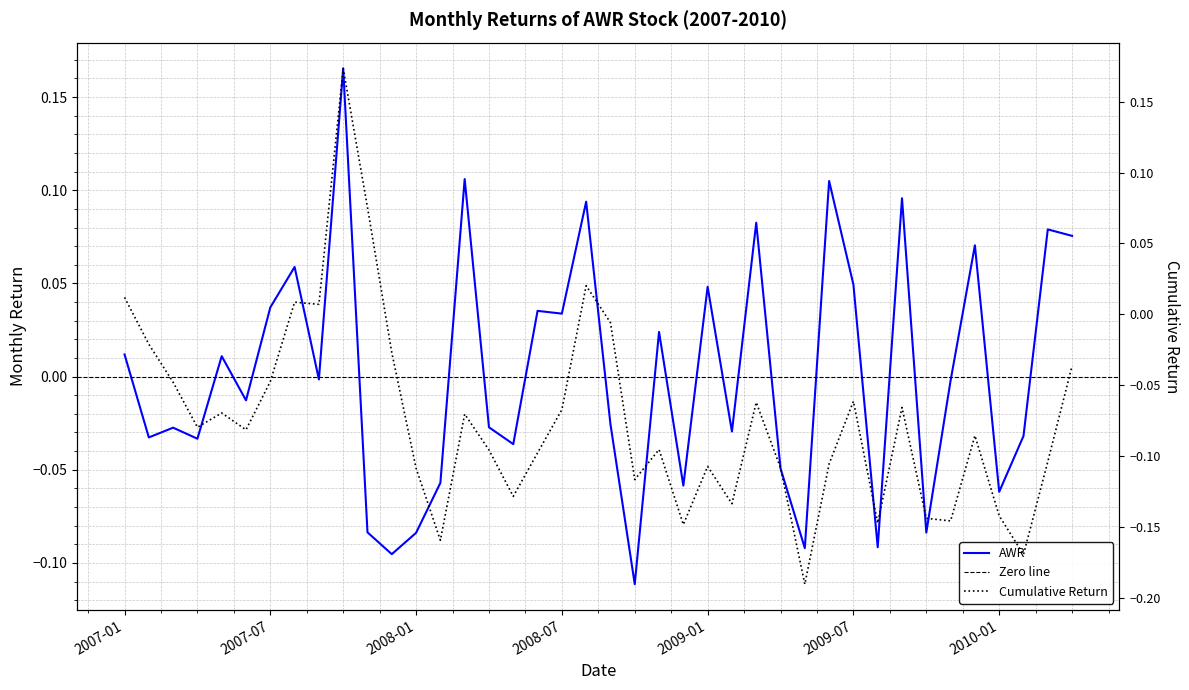

How many interior local peaks (higher than both neighbors) does the data have?

14